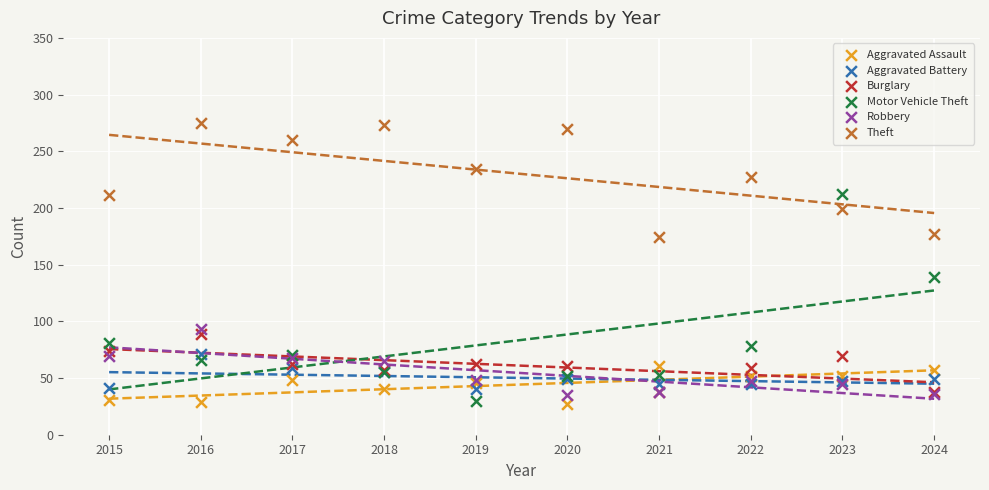

Which series reaches the maximum Y coordinate?

Theft